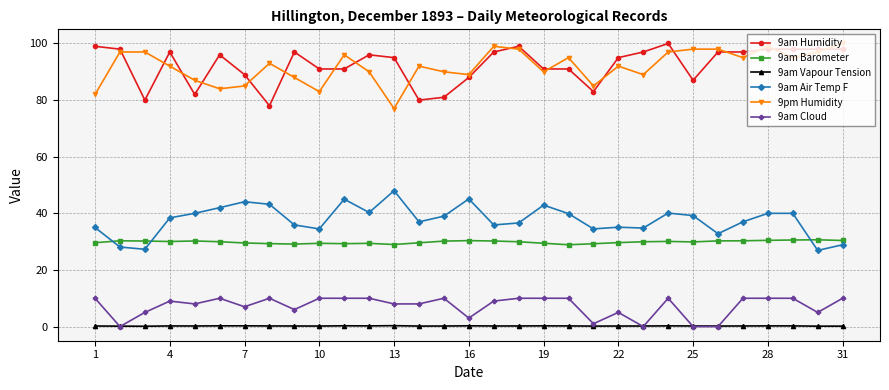

True or false: 9am Barometer and 9am Humidity intersect in this chart.

False